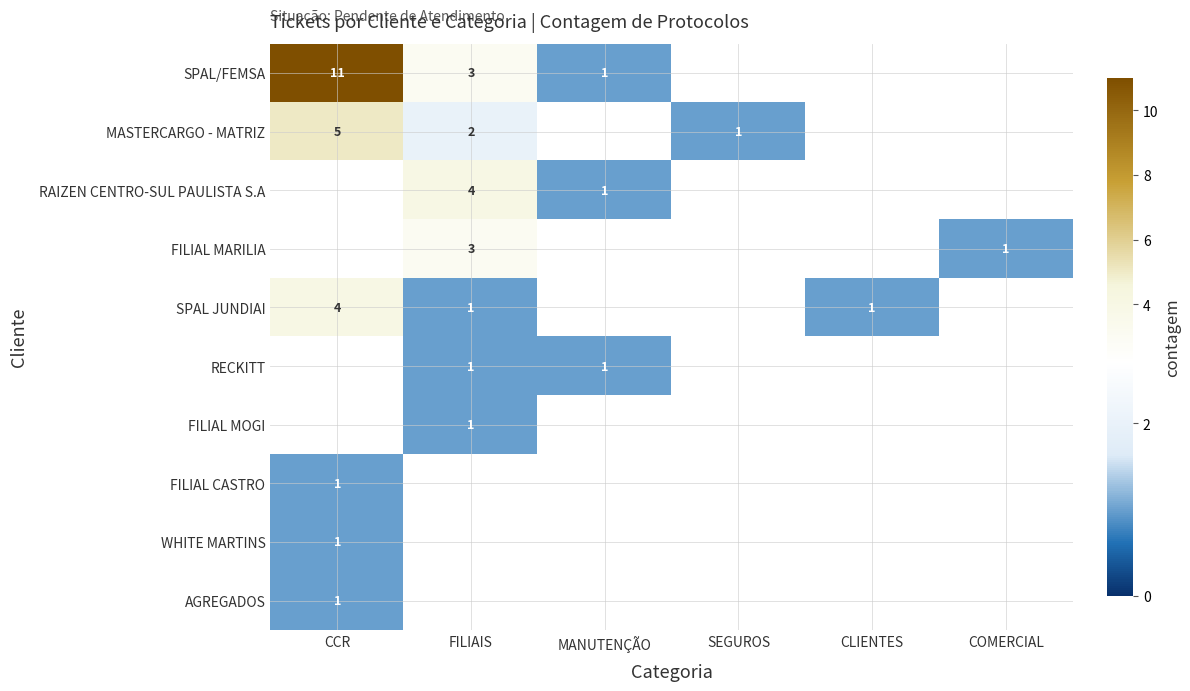

The value of SPAL/FEMSA at FILIAIS is 3. True or false?

True